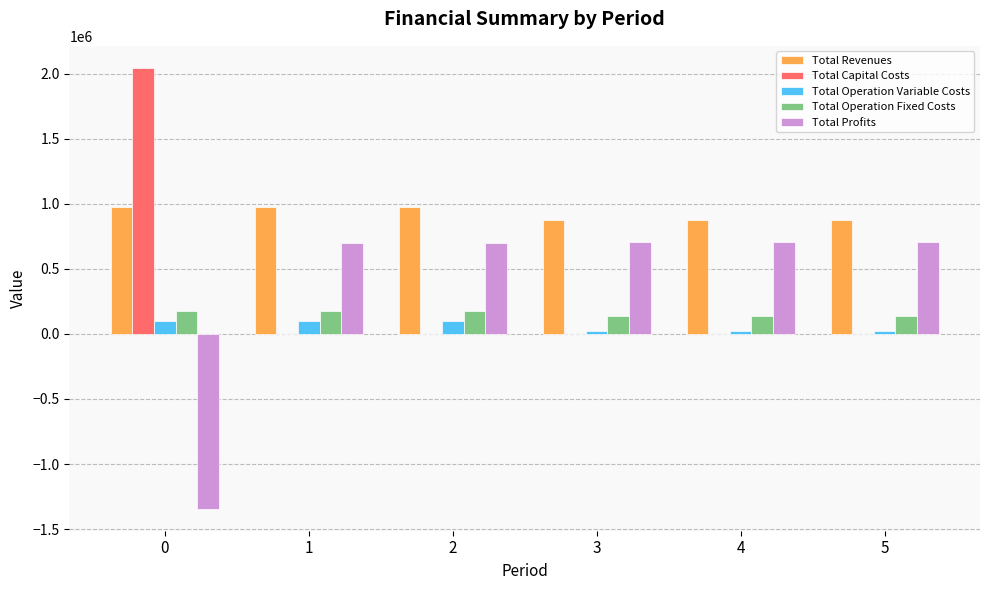

The value of Total Operation Fixed Costs at 0 is 172607.0. True or false?

True